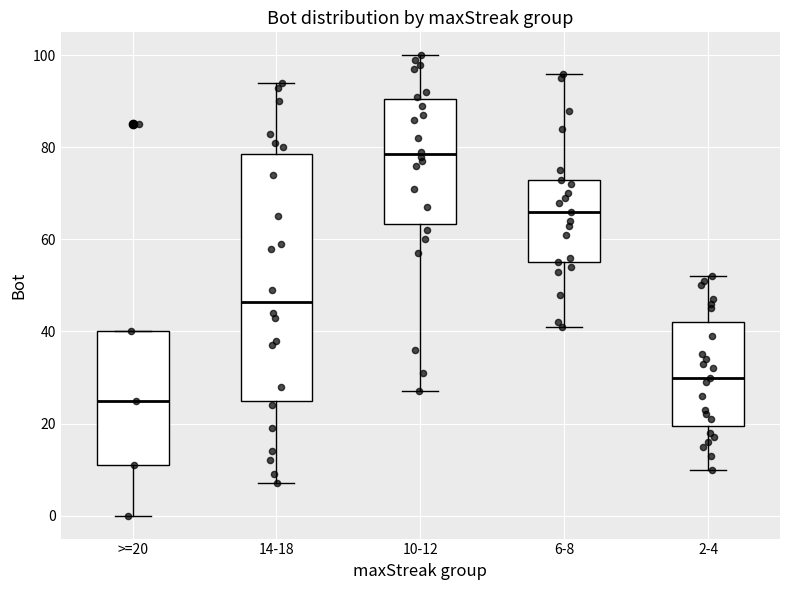

Comparing the boxes themselves (not the whiskers), which one is the tallest?

14-18